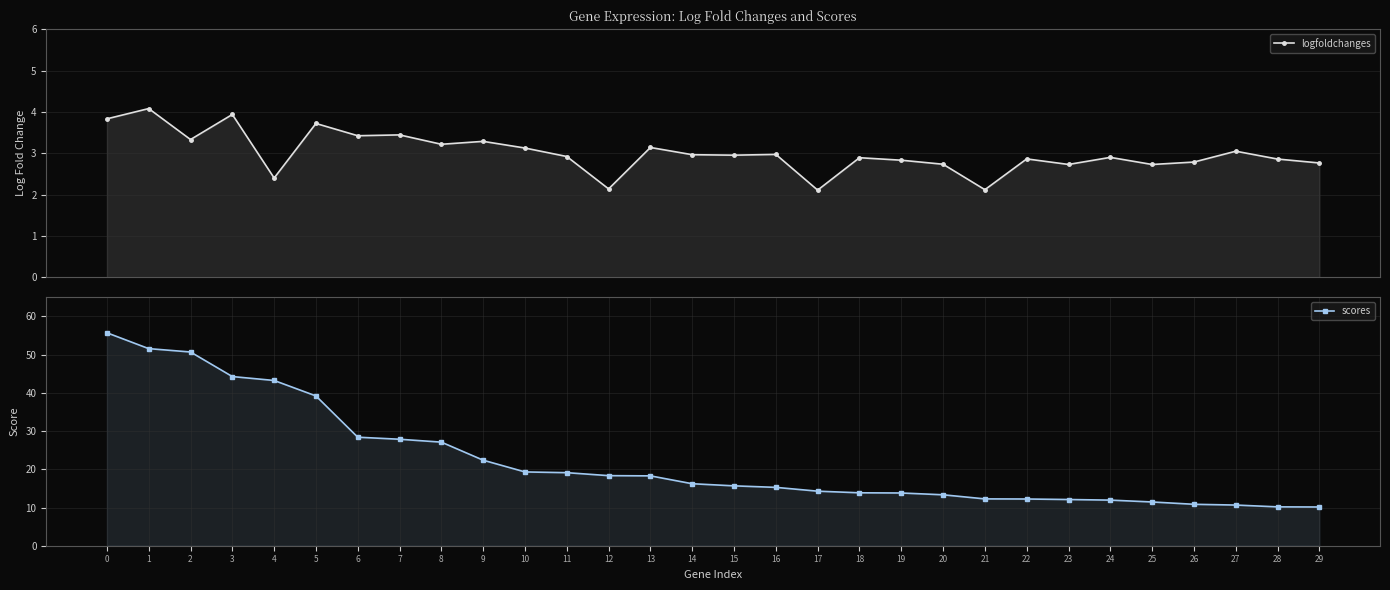

Is it true that logfoldchanges equals 3.8 at 28?

False